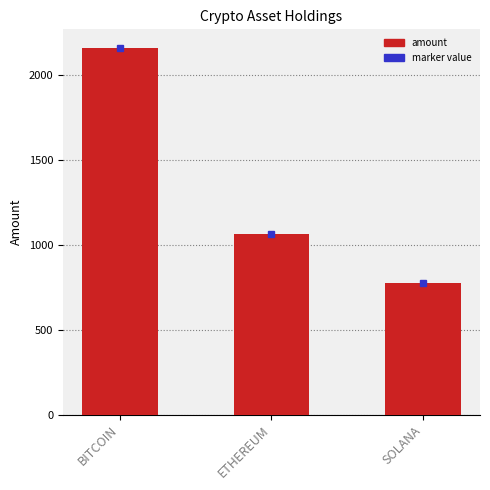

What is the sum of all values?

3996